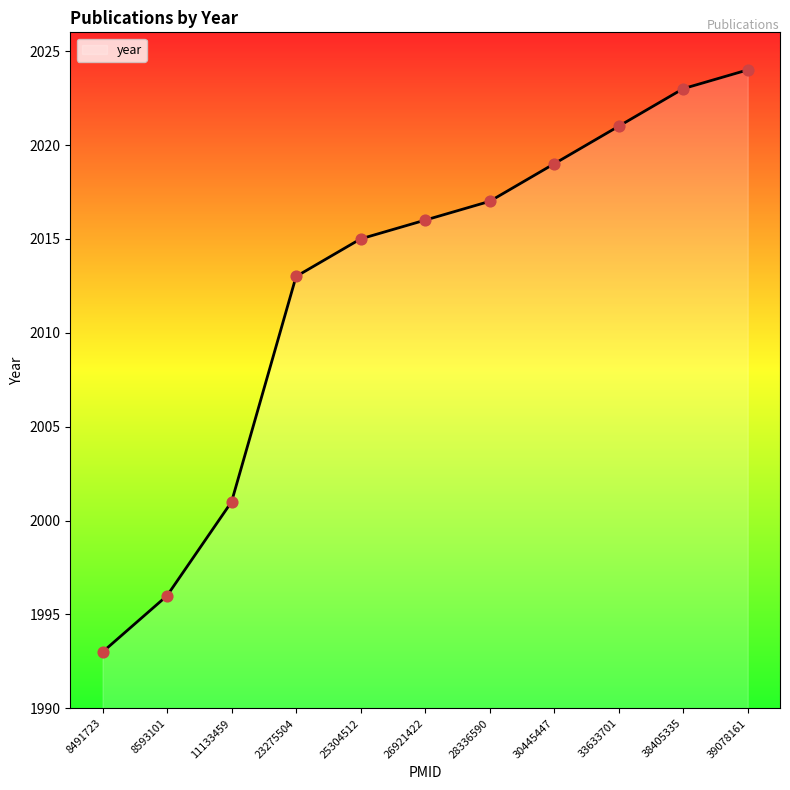

Between 23275504 and 28336590, which is larger?

28336590